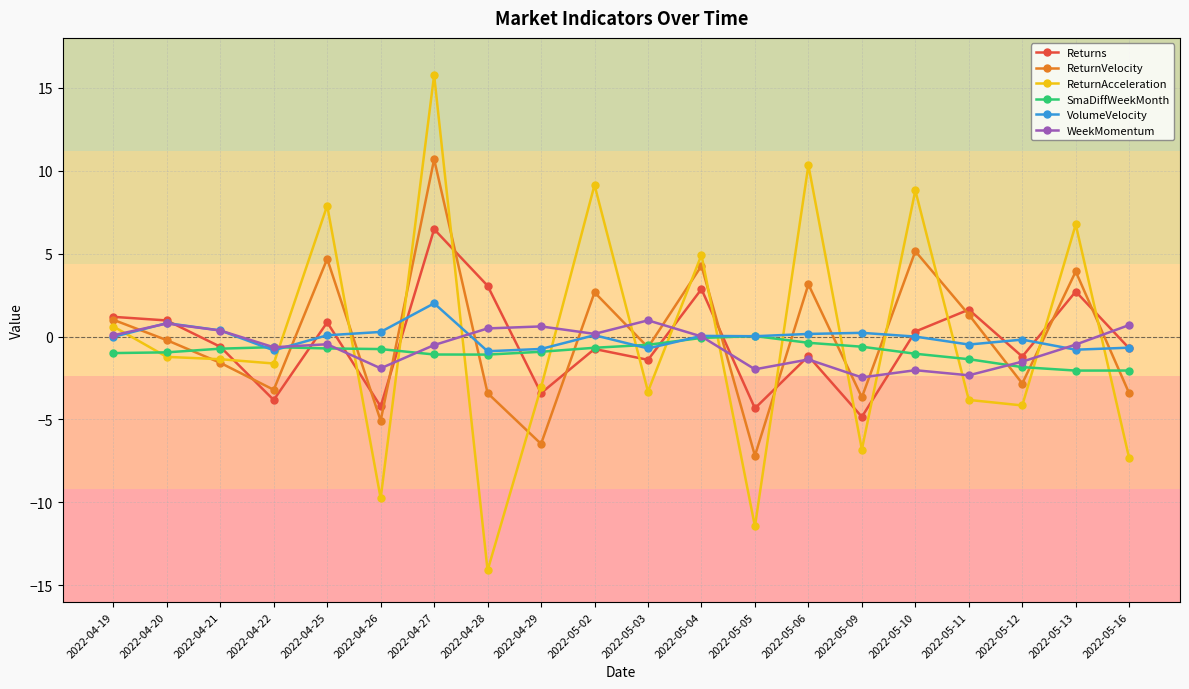

What is the sum of all WeekMomentum values?

-11.6